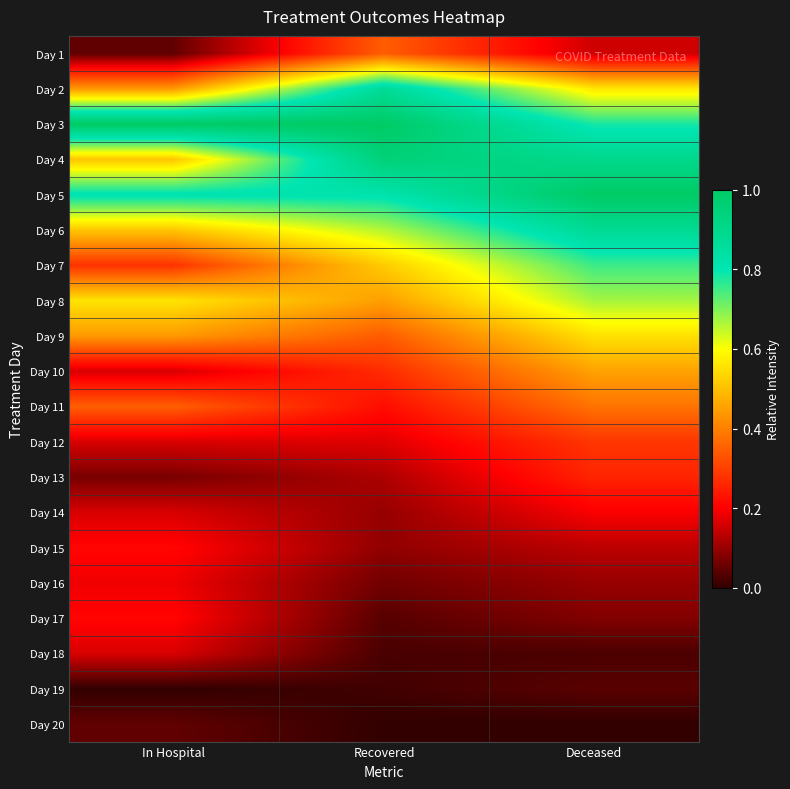

What is the total value across all series at Recovered?

7.1